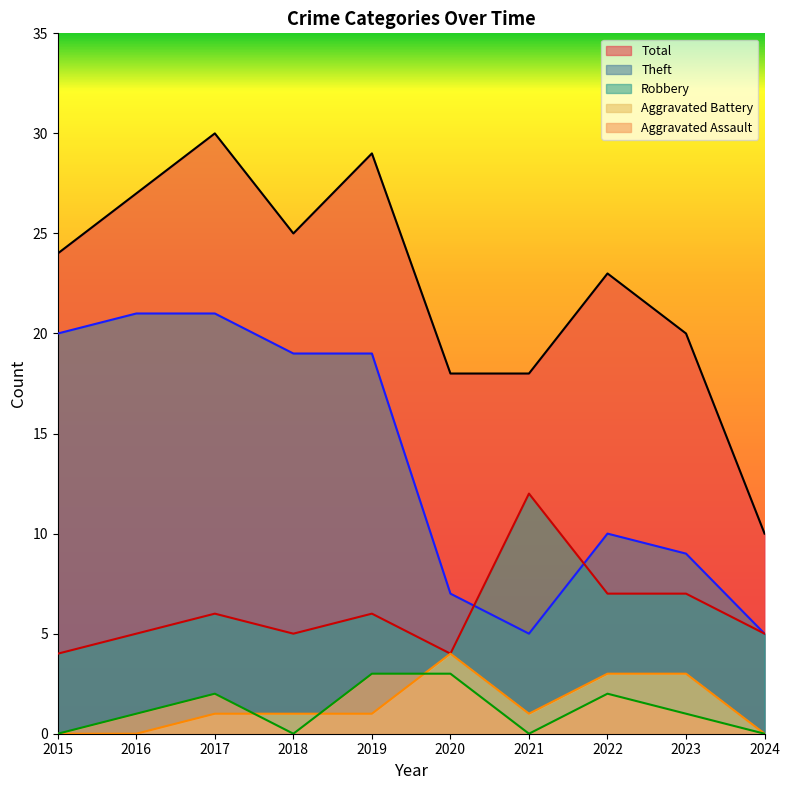

The Total series shows 30 at 2017. True or false?

True